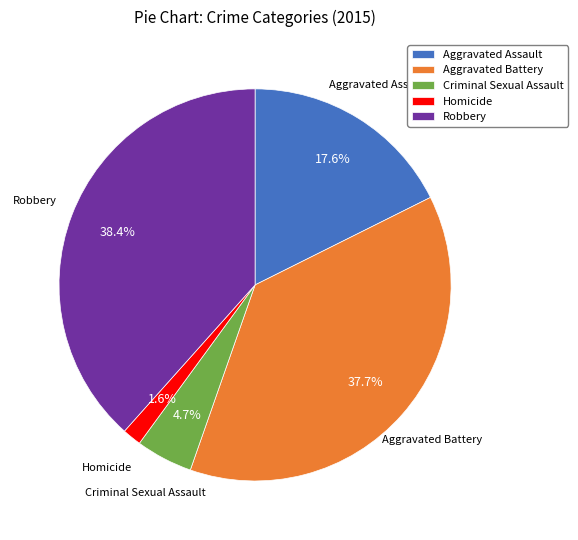

Between Aggravated Assault and Robbery, which is larger?

Robbery